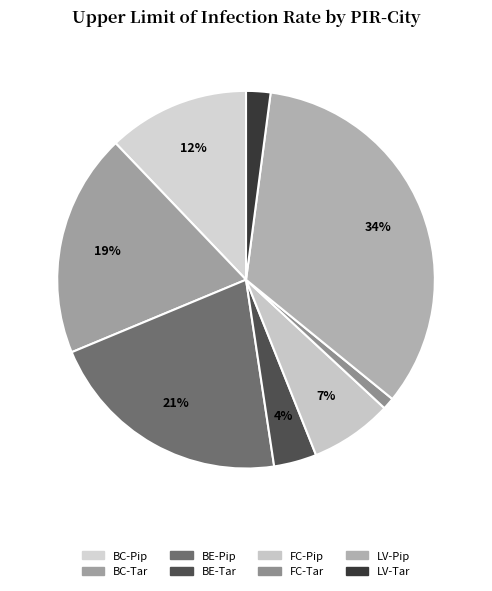

Is it true that LV-Tar is 13% of the pie?

False